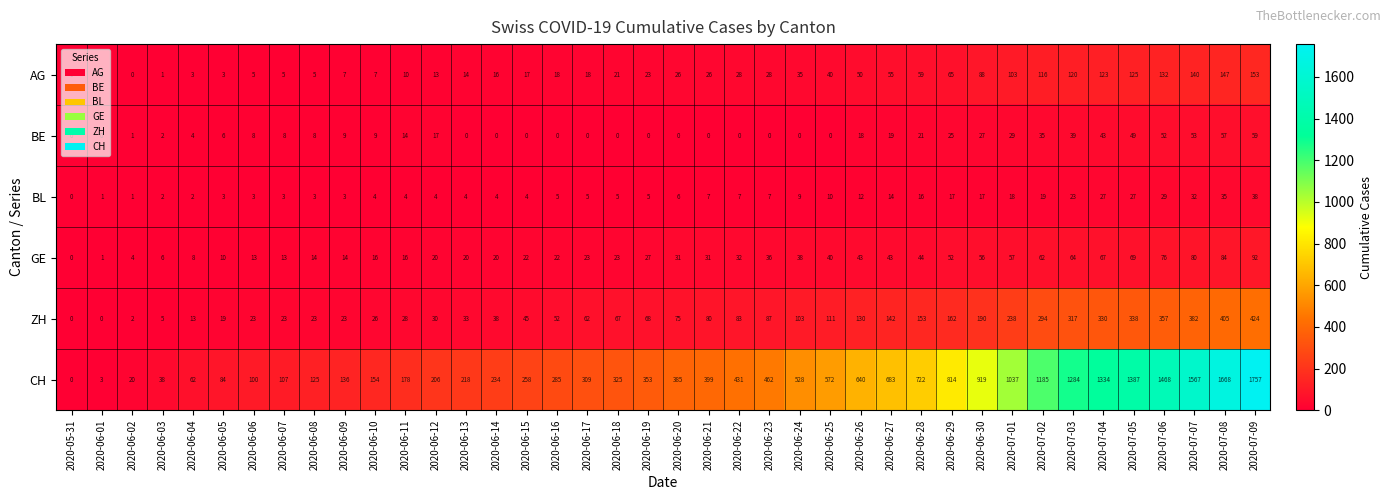

What is the maximum value shown in the chart?

1757